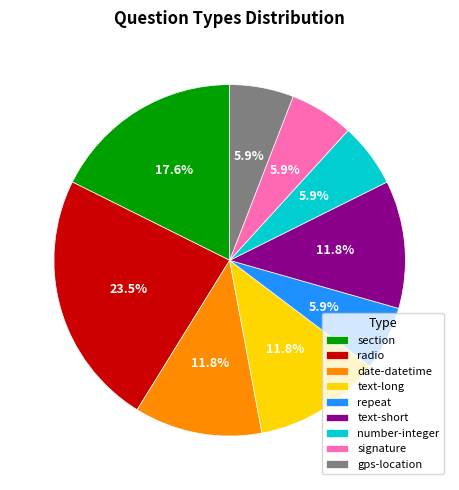

What portion of the pie excludes gps-location?

94.1%